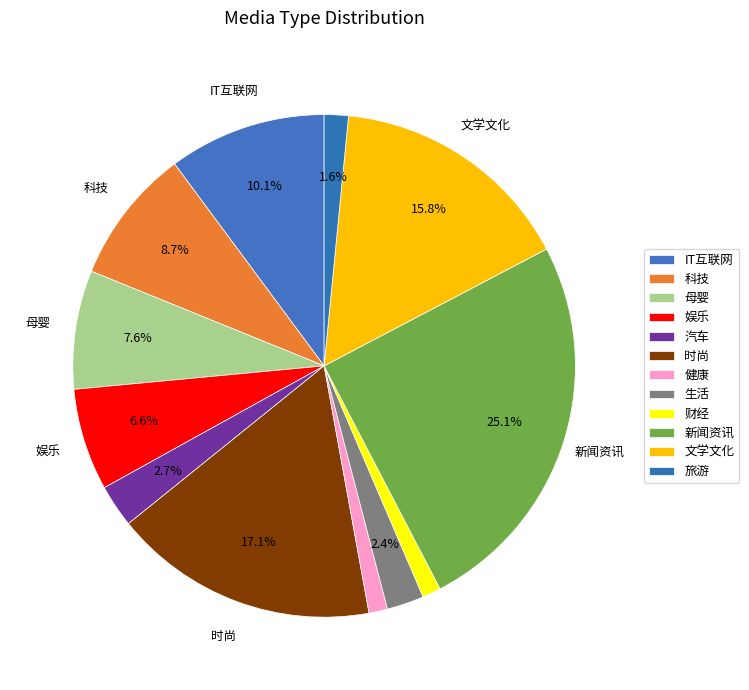

What percentage is the 健康 slice, to the nearest percent?

1%